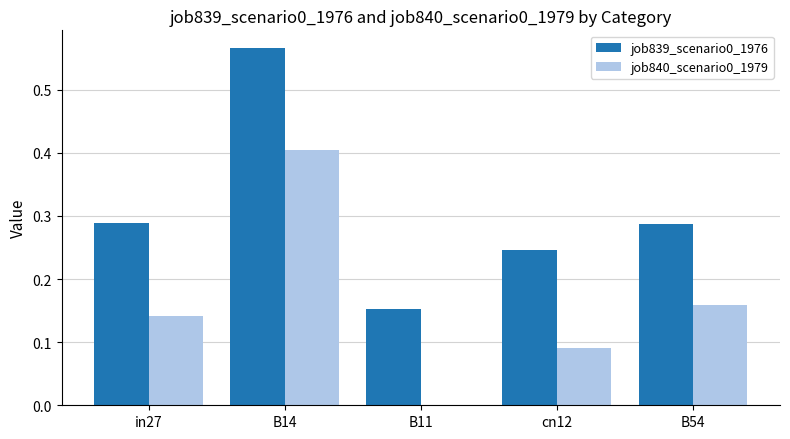

Which series has the largest total across all categories?

job839_scenario0_1976